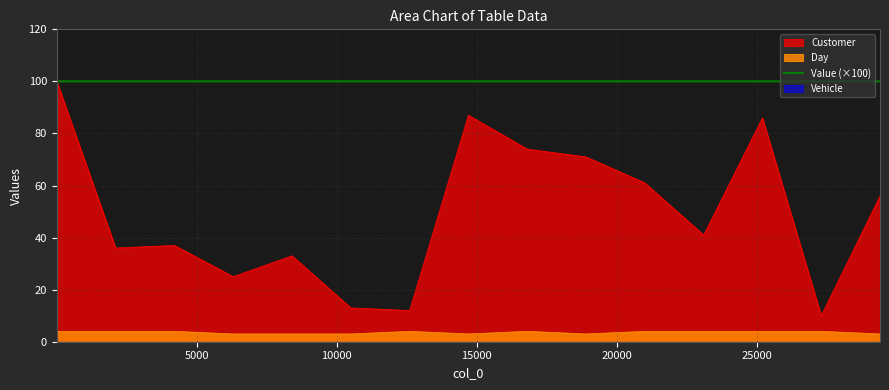

True or false: Value and Day intersect in this chart.

False